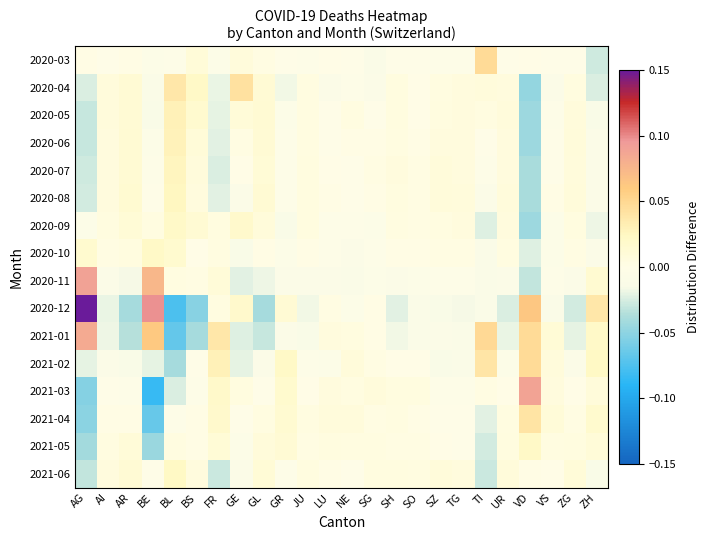

Count the number of data series in this chart.

16